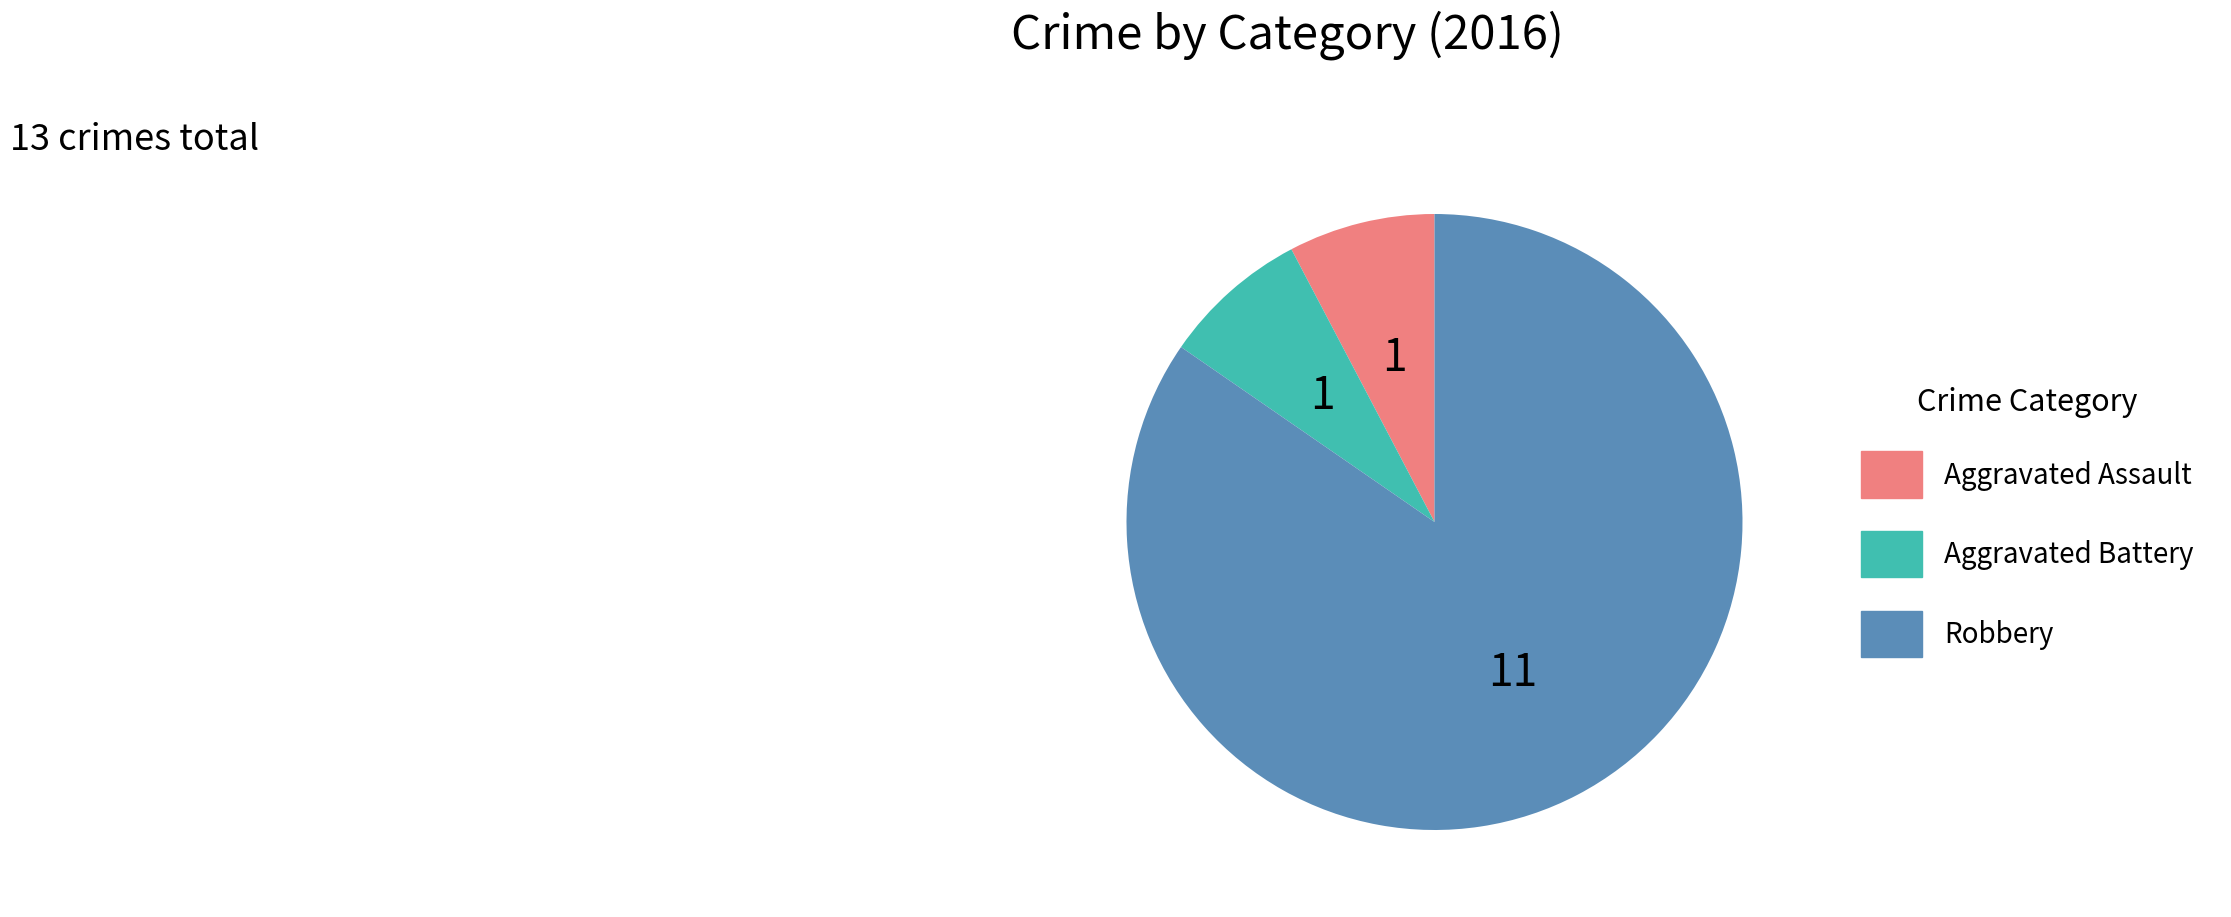

Which has a higher value, Robbery or Aggravated Assault?

Robbery